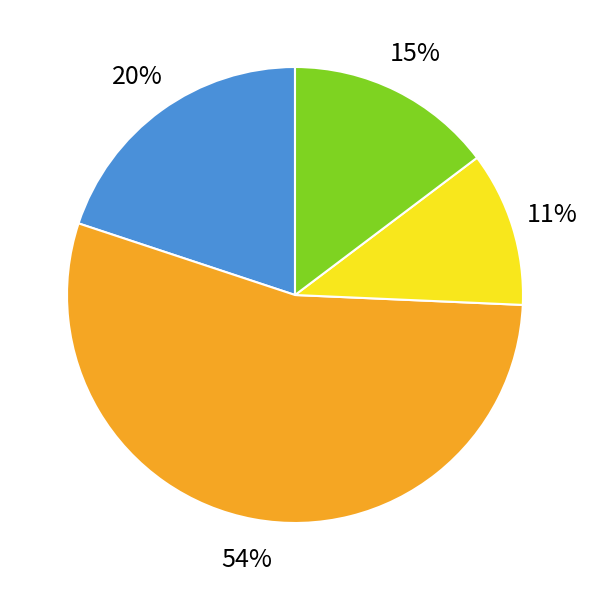

Rank the categories by value from lowest to highest.

2, 3, 0, 1